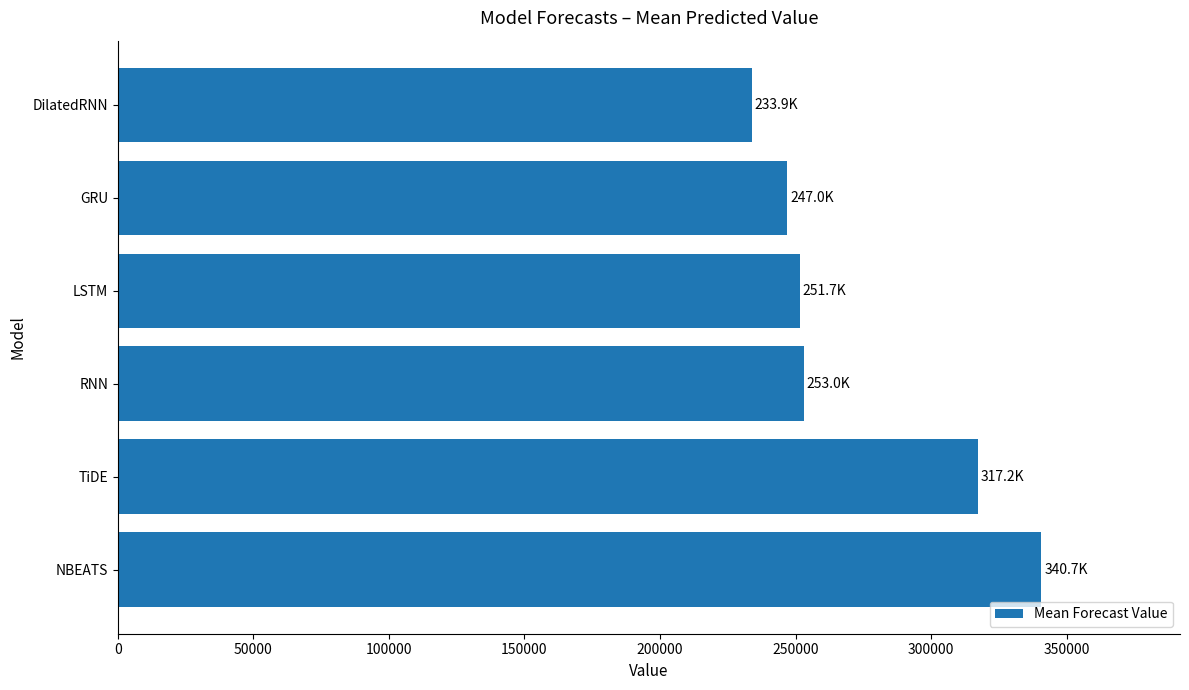

What is the average value?

273920.1